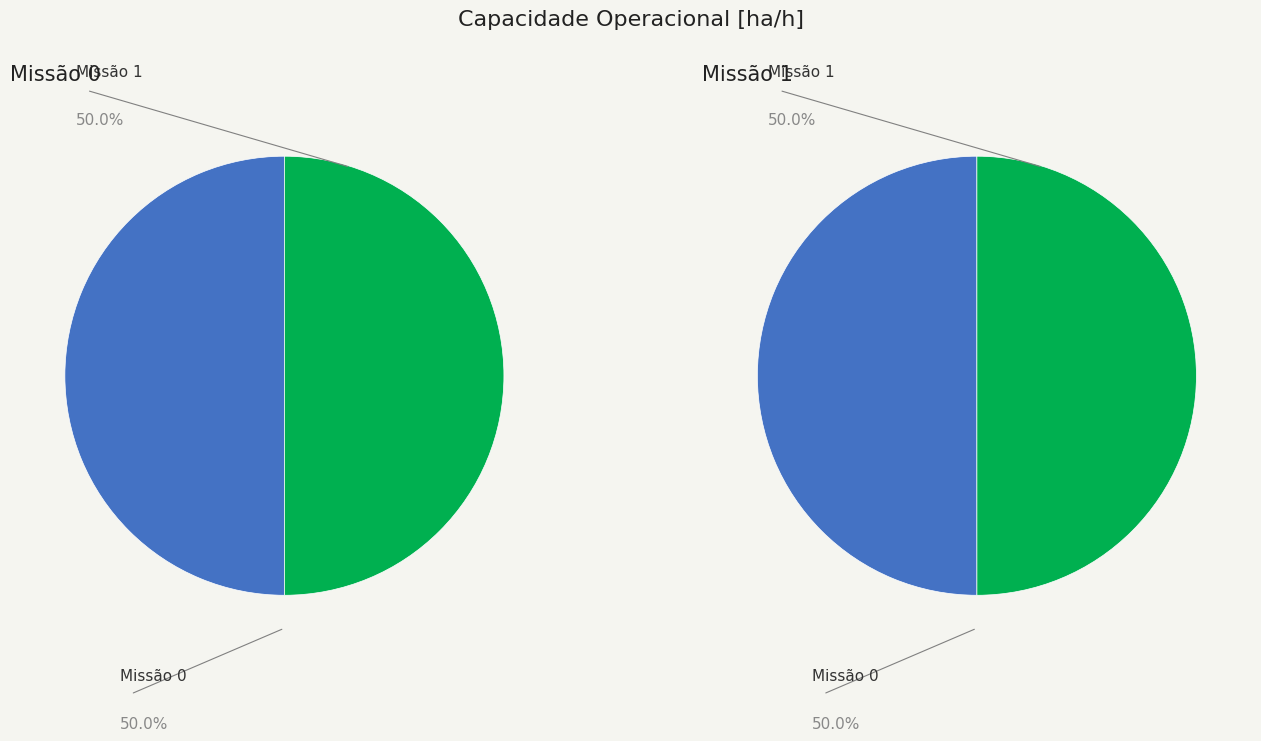

What is the total percentage of 1 and 0?

100.0%